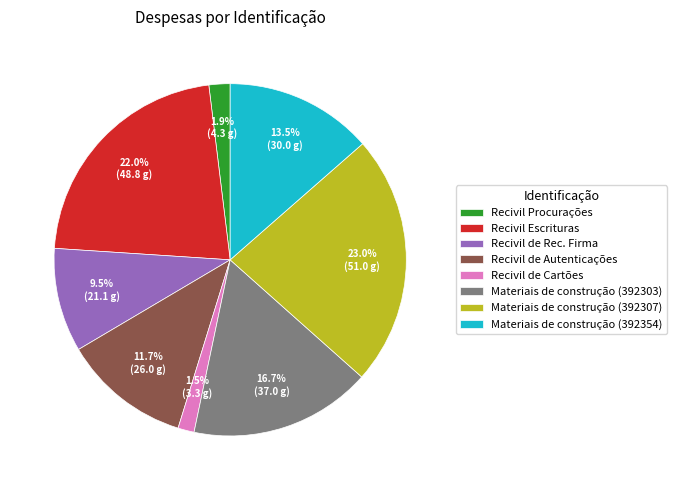

How many slices are in this pie chart?

8